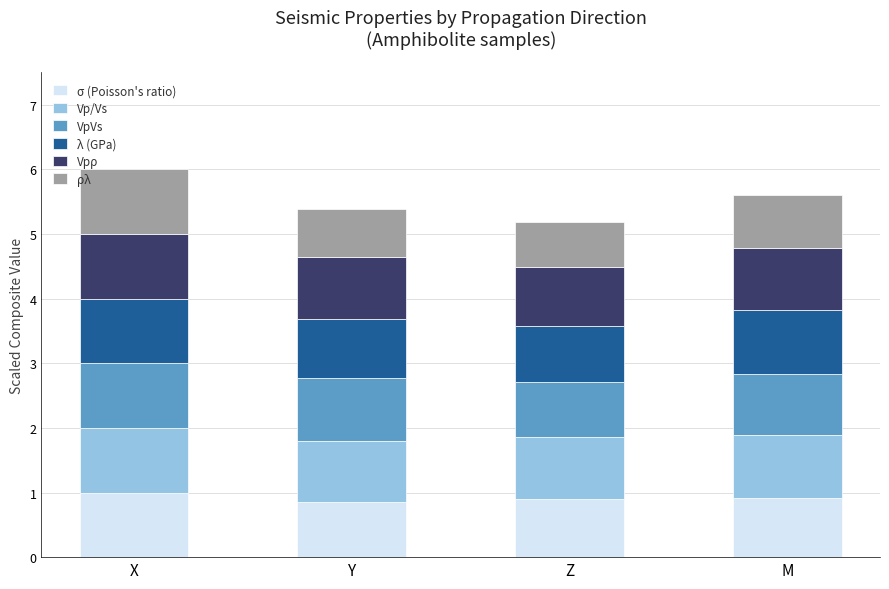

At which category is the sum across all series the highest?

X